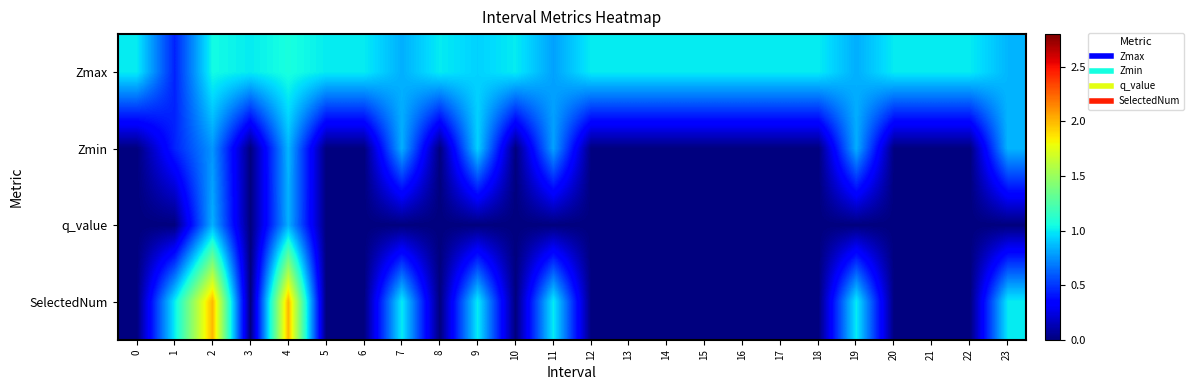

At how many categories does at least one series exceed 0?

24